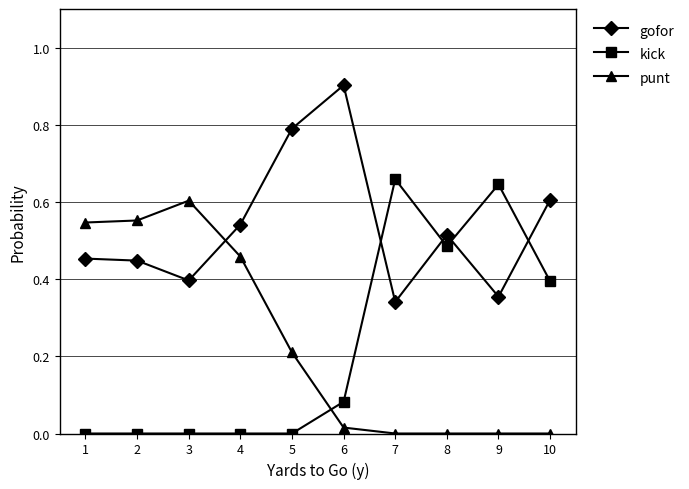

List the series in order of their peak value, lowest first.

punt, kick, gofor